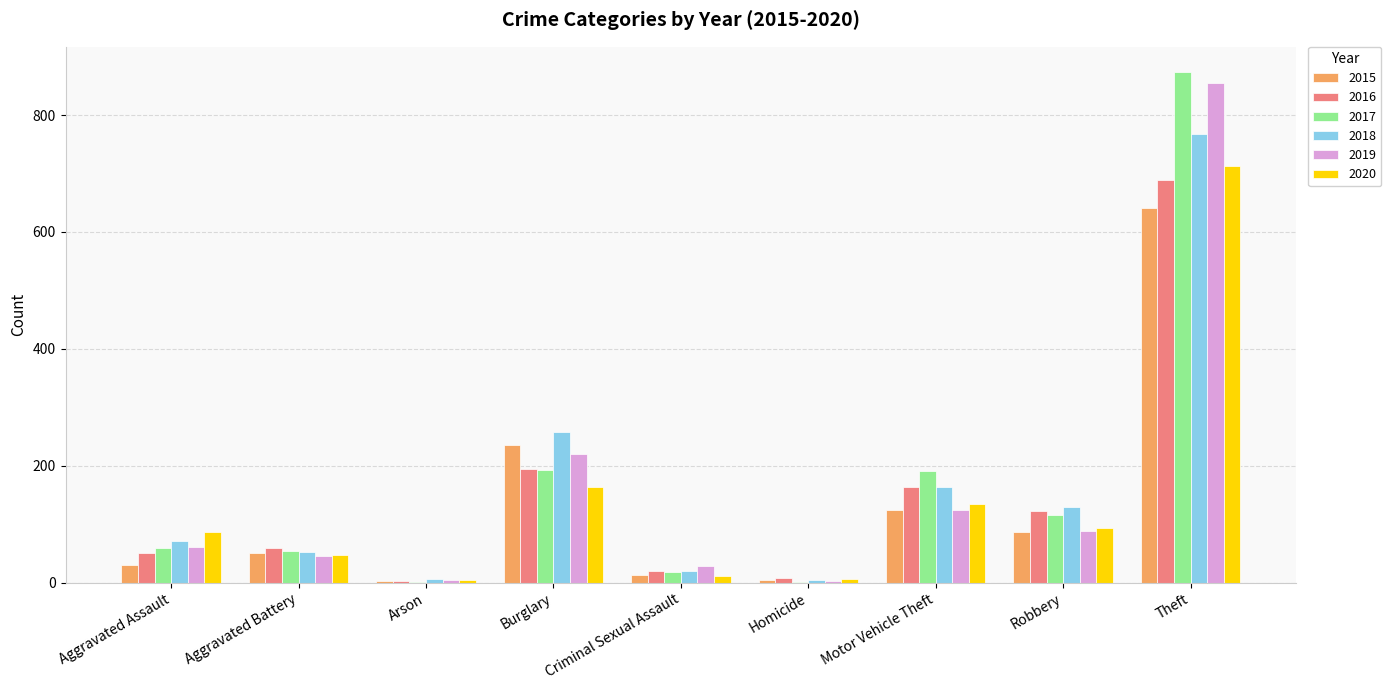

What are all the series names shown in the legend?

2015, 2016, 2017, 2018, 2019, 2020